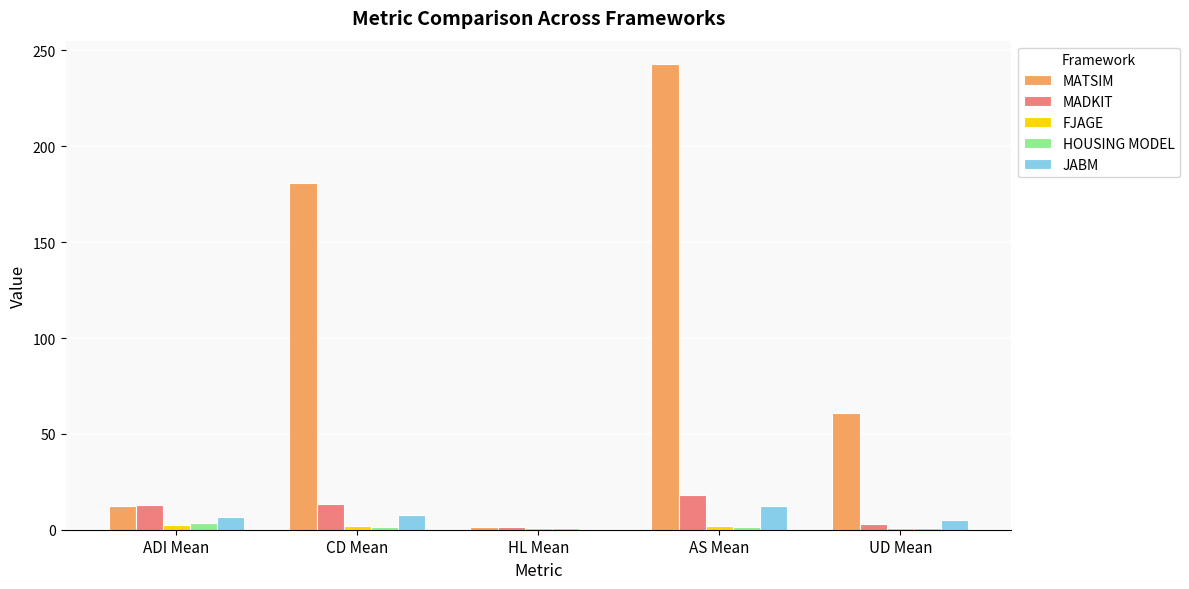

What is the sum of all MATSIM values?

498.7